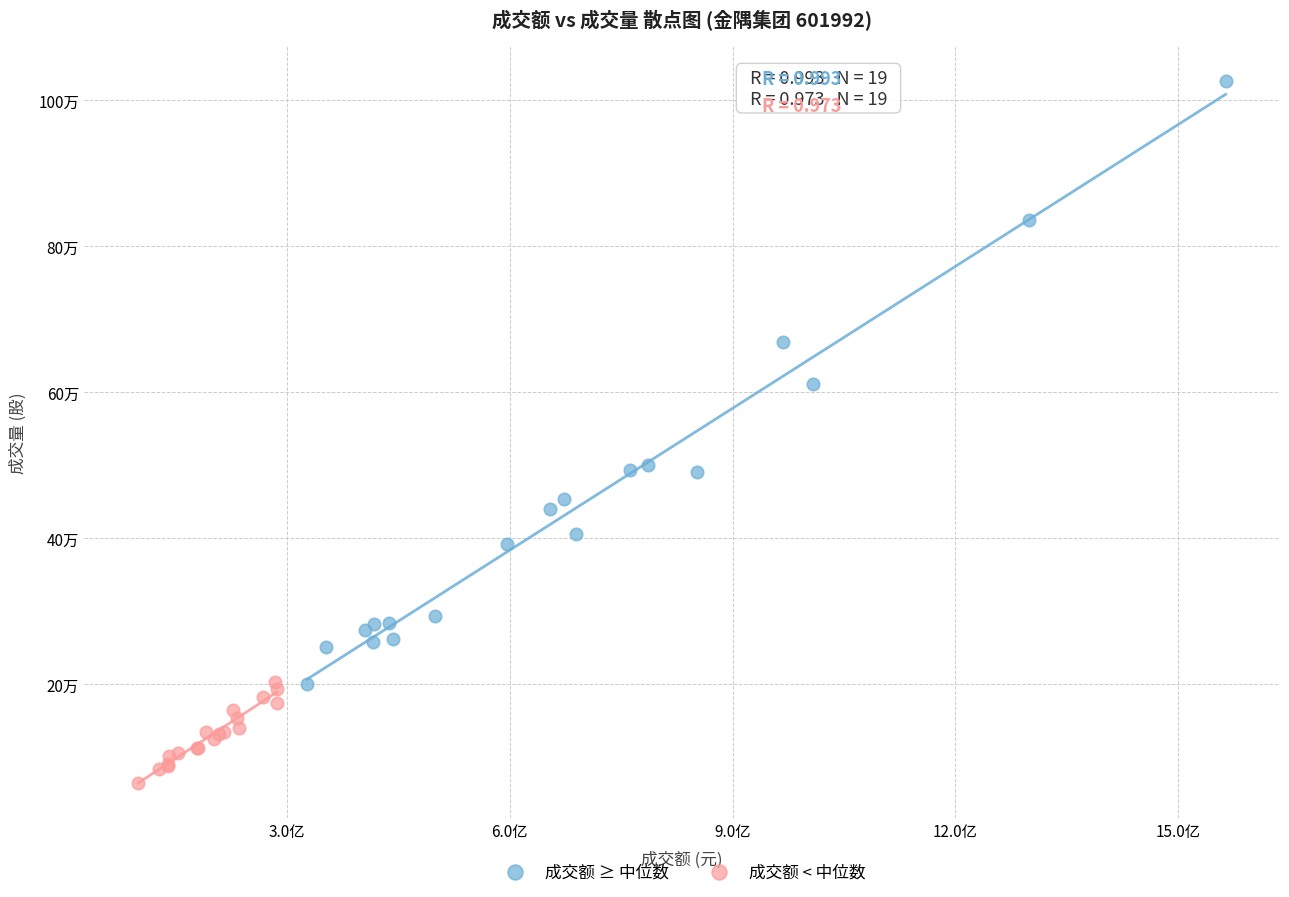

Which series reaches the maximum Y coordinate?

成交额 ≥ 中位数